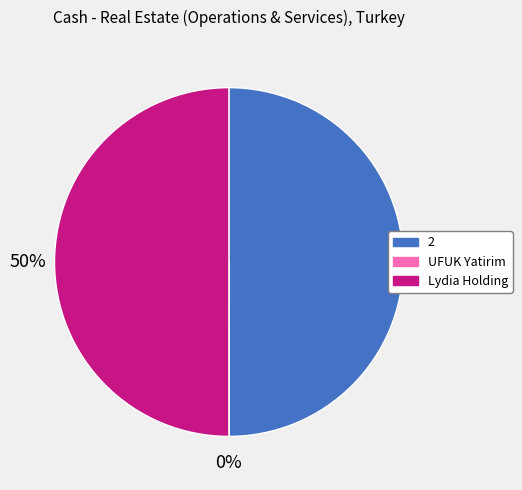

To the nearest percent, what is the average slice percentage?

33%